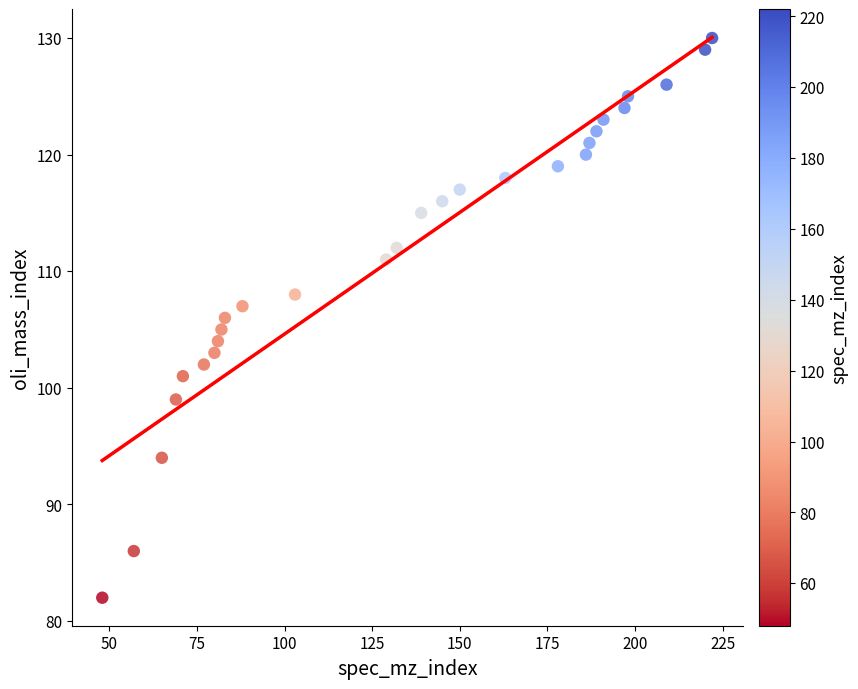

What is the range of X values (max minus min)?

174